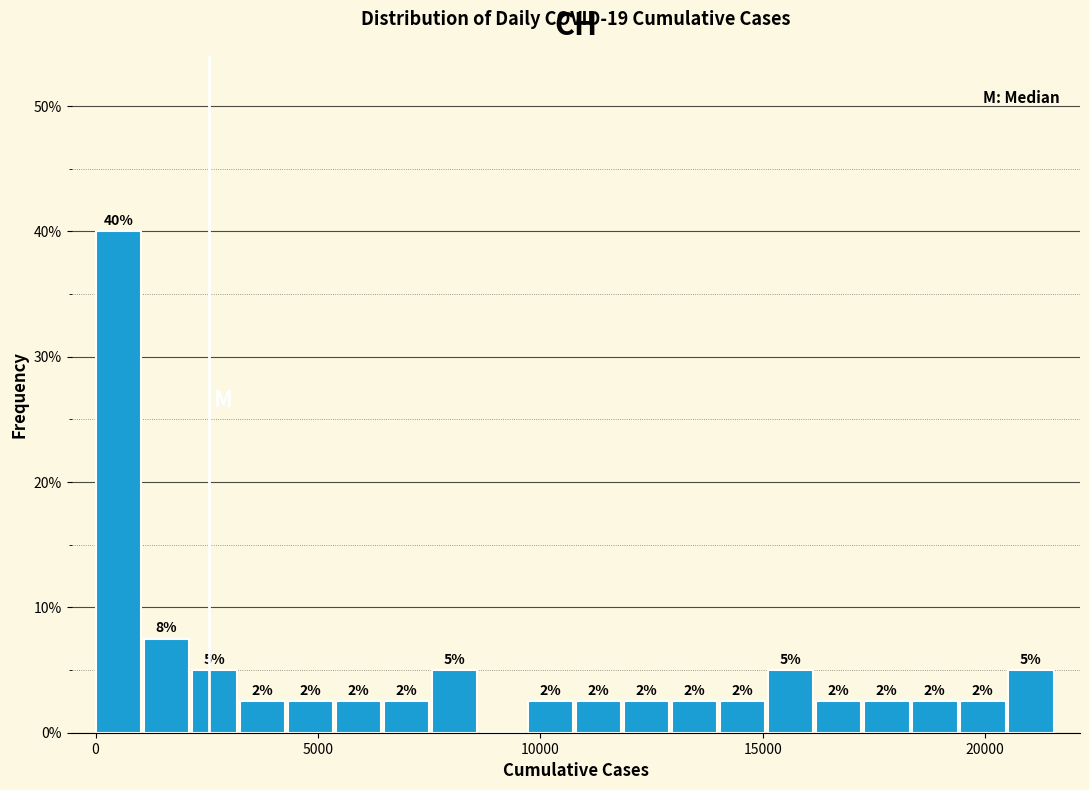

Around what value on the x-axis is the tallest bar? Give the approximate position of its centre, as read against the axis.

500